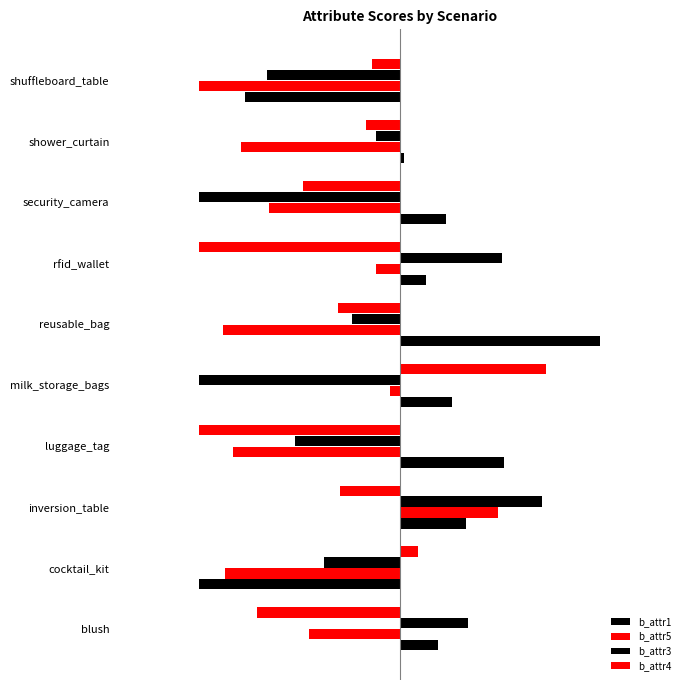

What are all the series names shown in the legend?

b_attr1, b_attr5, b_attr3, b_attr4